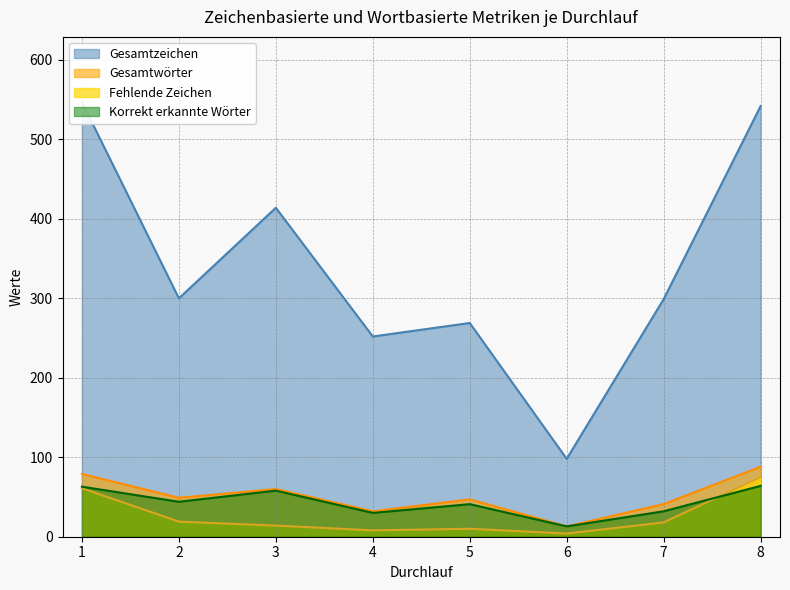

Which has a higher value, 3 or 8?

8